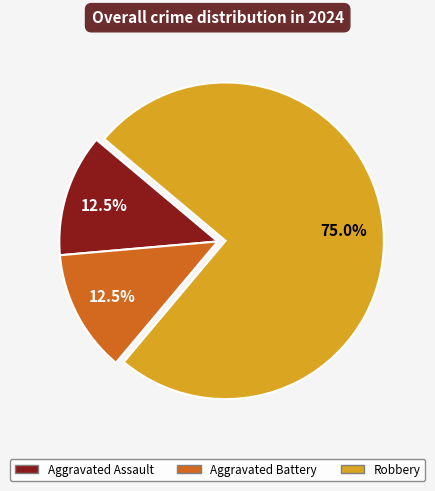

Which slice is the largest?

Robbery